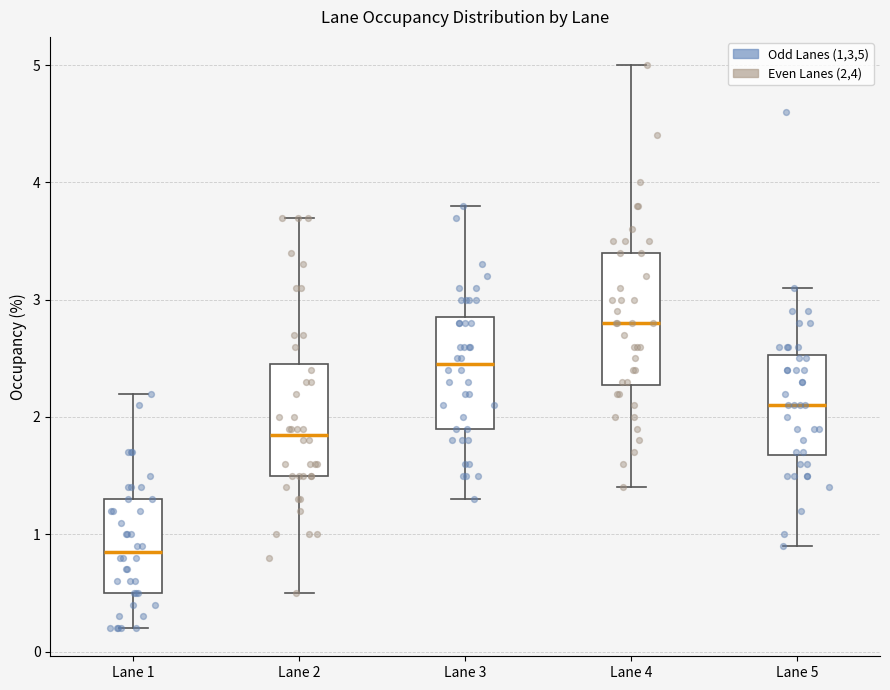

Where does the lower whisker of the box for Lane 2 end on the y-axis? The values are not printed on the chart, so give them approximately, as read against the axis.

0.5